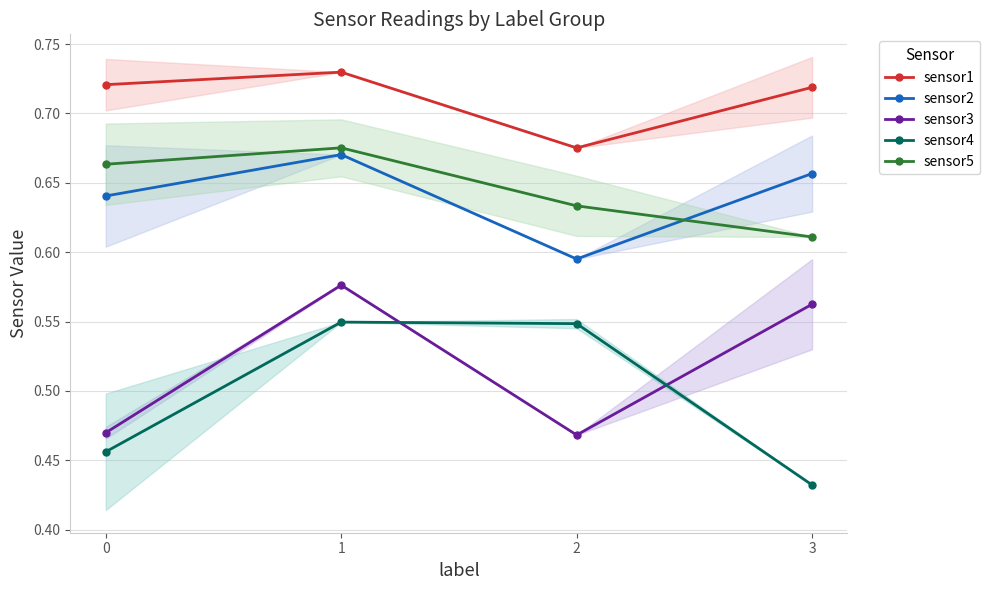

How many interior local peaks does the sensor5 series have?

1